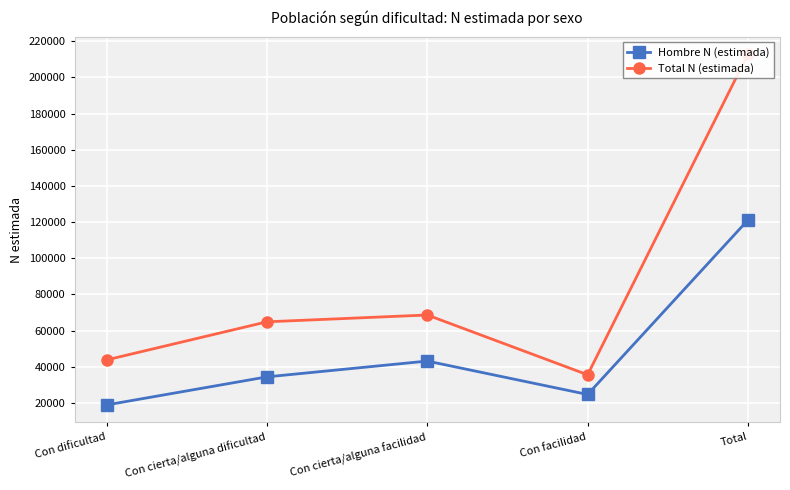

True or false: Total N (estimada) and Hombre N (estimada) intersect in this chart.

False